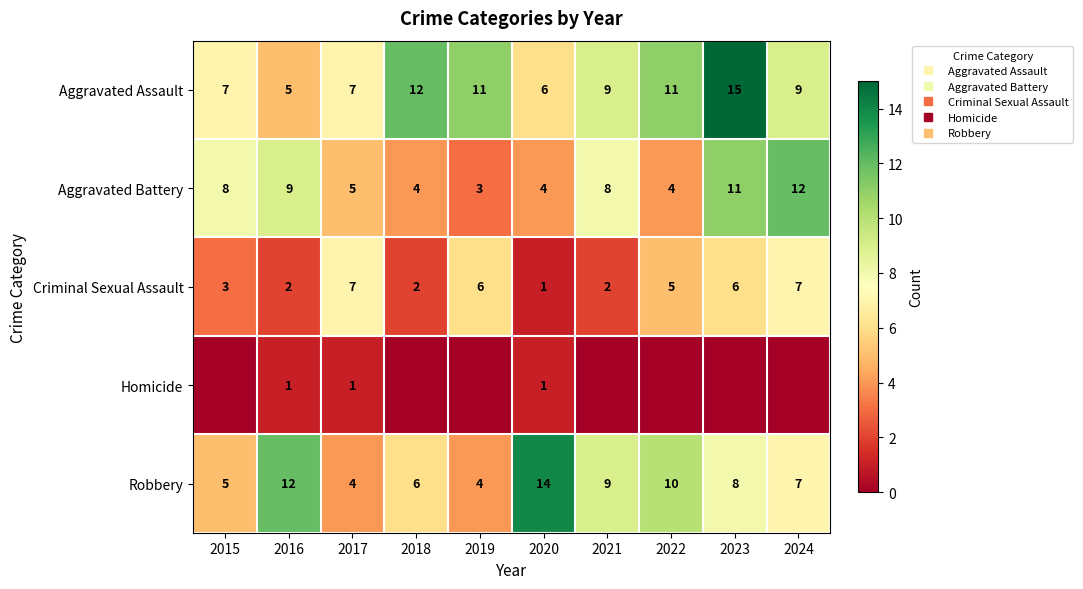

What is the difference between the maximum and minimum values in the Aggravated Assault series?

10